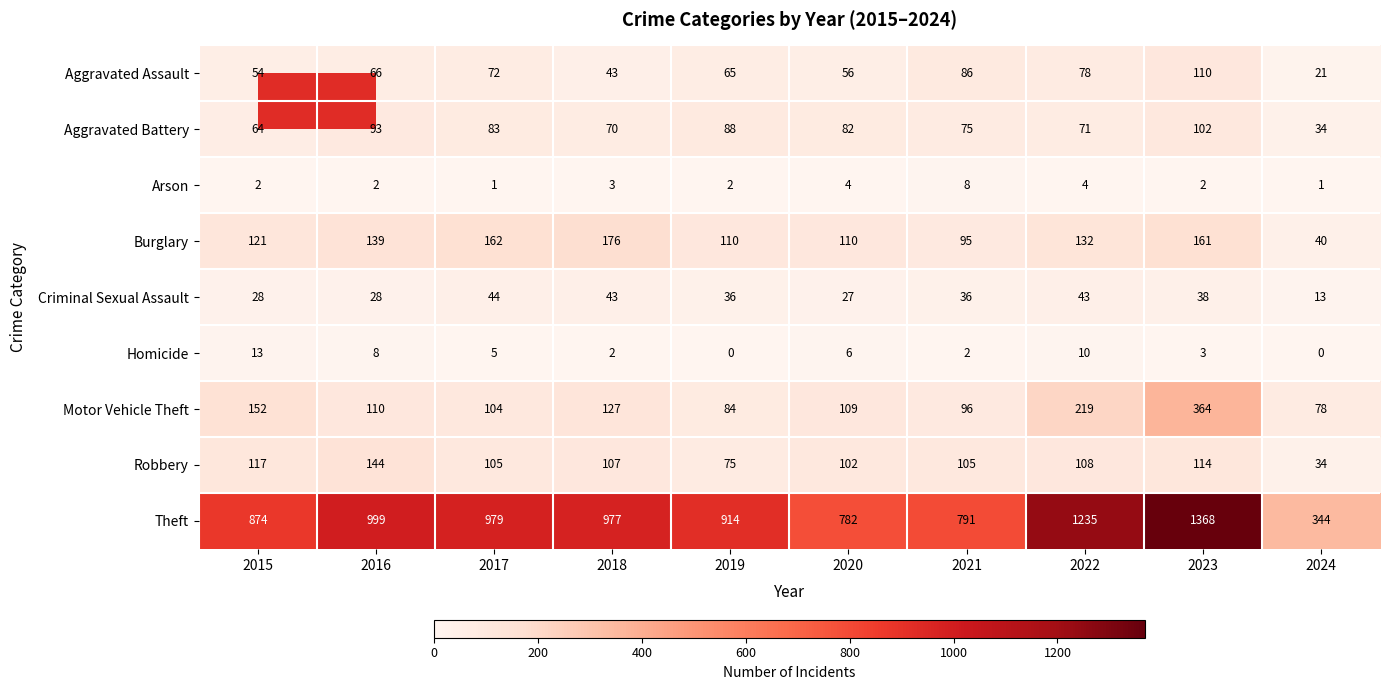

Which series has the largest total across all categories?

Theft